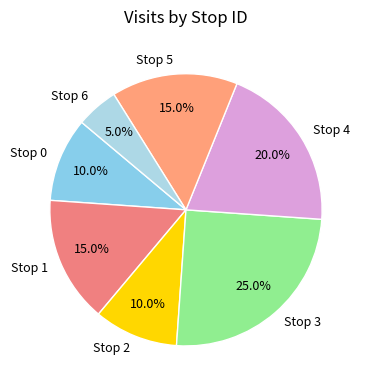

Is there any slice that represents more than half of the pie?

No